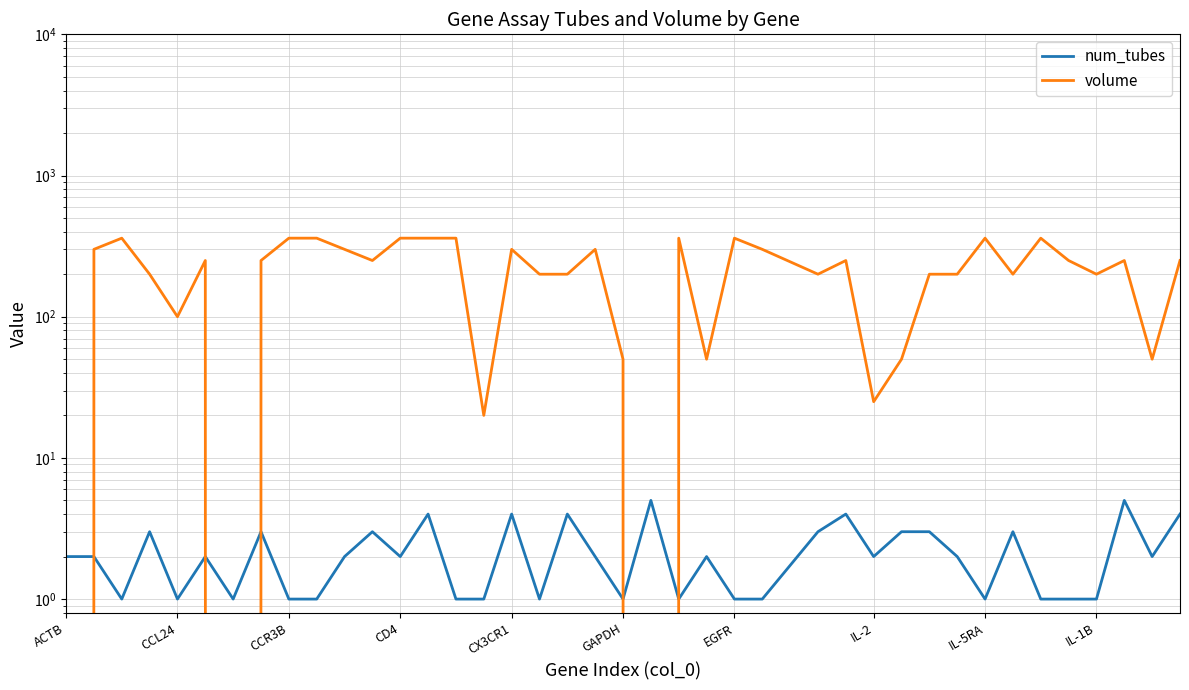

List the series in order of their overall mean, highest first.

volume, num_tubes